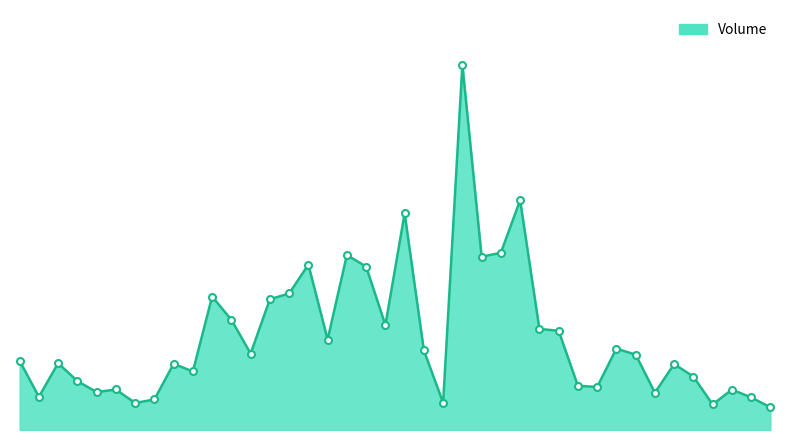

At which label is the value closest to 10848?

Dec 13